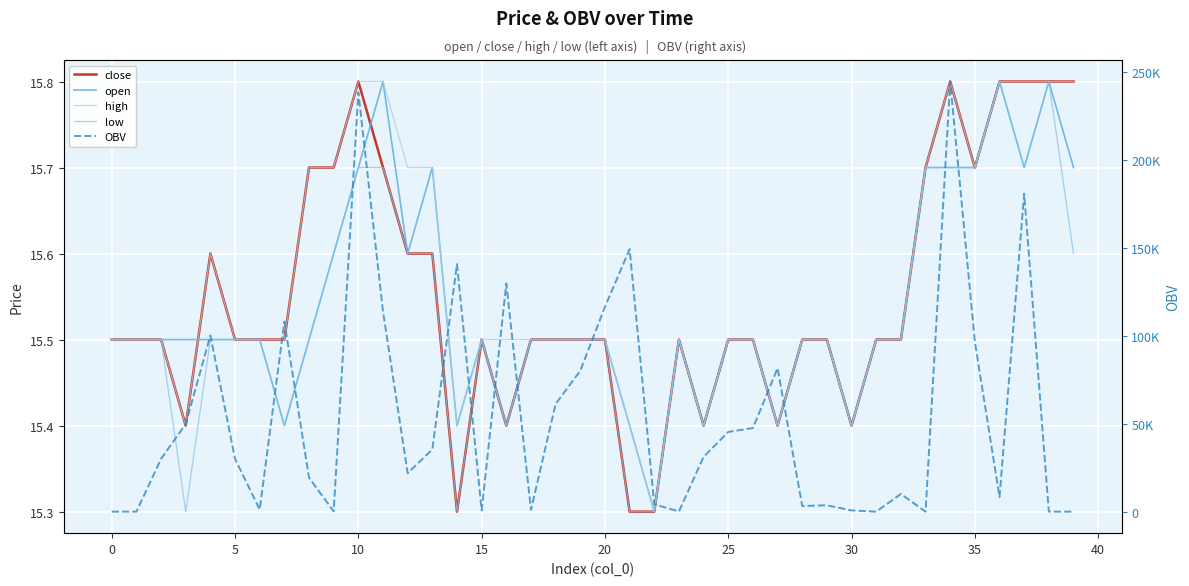

At 39, list the series in order from smallest to largest.

low, open, close, high, OBV